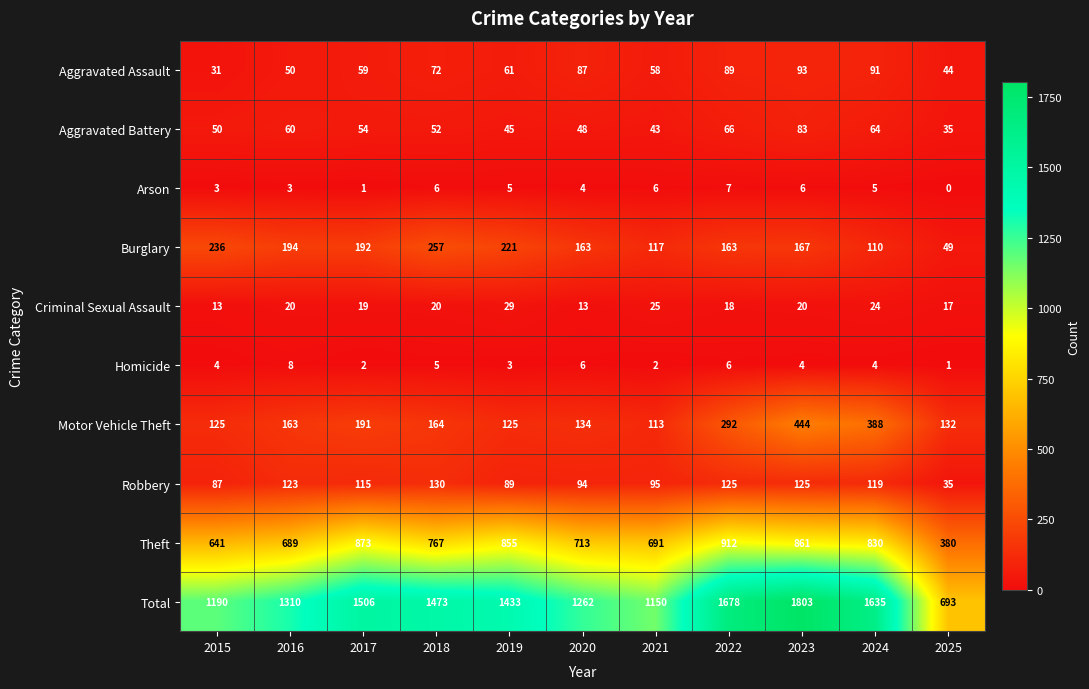

What is the highest value of the Motor Vehicle Theft series?

444